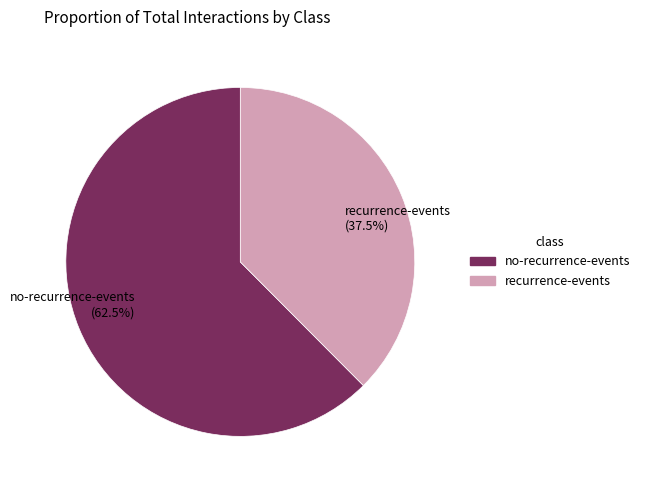

Count the number of slices in the pie.

2